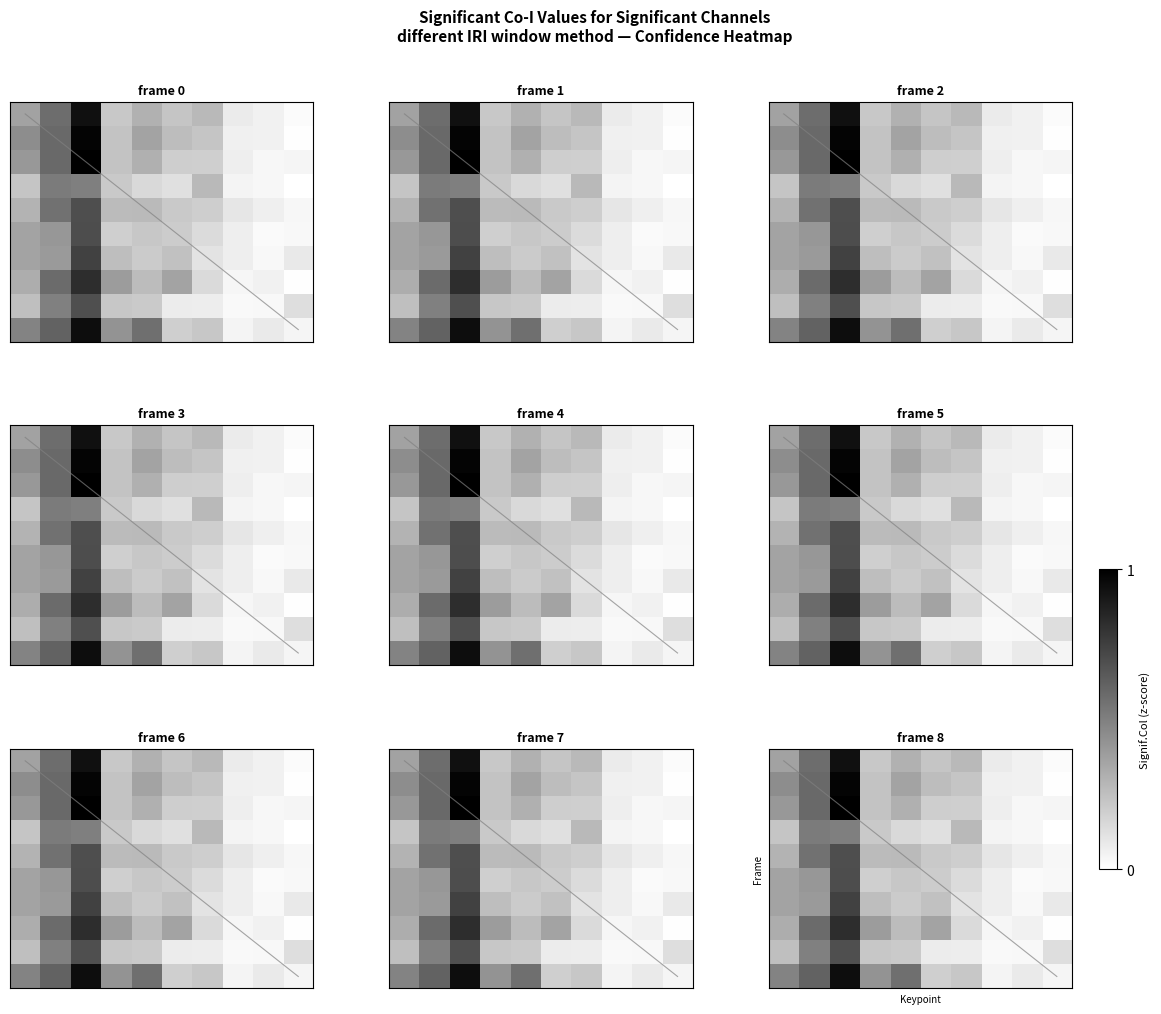

At which category is the sum across all series the highest?

2